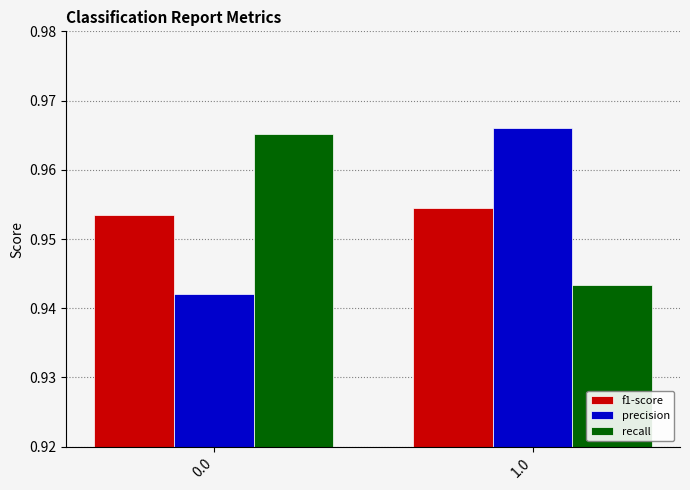

What is the sum of all f1-score values?

1.9